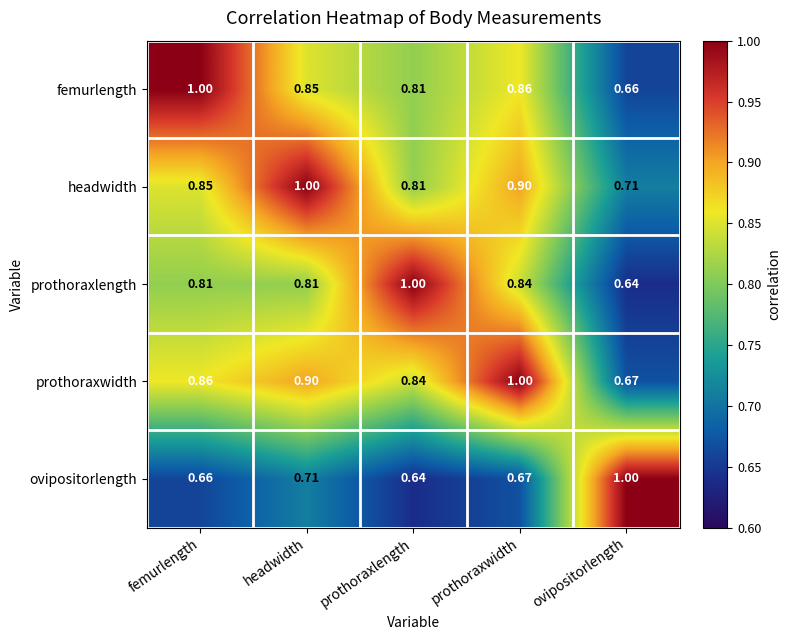

Which category has the lowest value in the prothoraxwidth series?

ovipositorlength